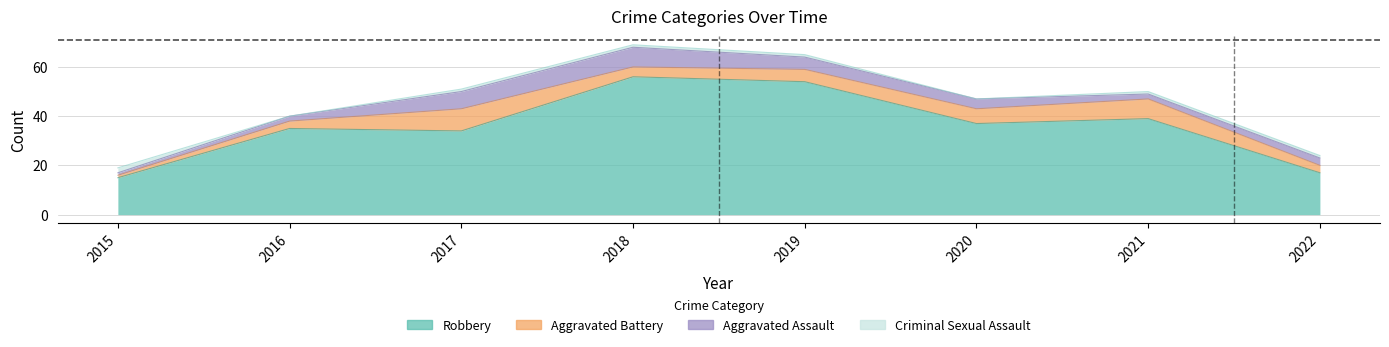

What is the difference between the maximum and minimum values in the Aggravated Assault series?

7